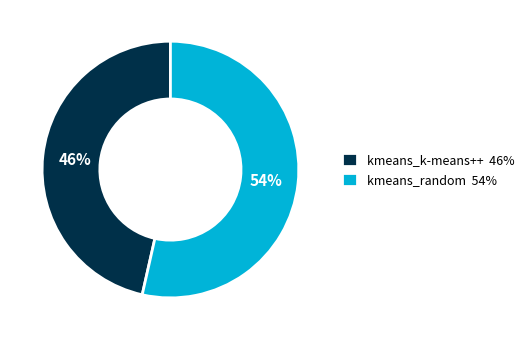

To the nearest percent, what is the combined percentage of kmeans_random and kmeans_k-means++?

100%